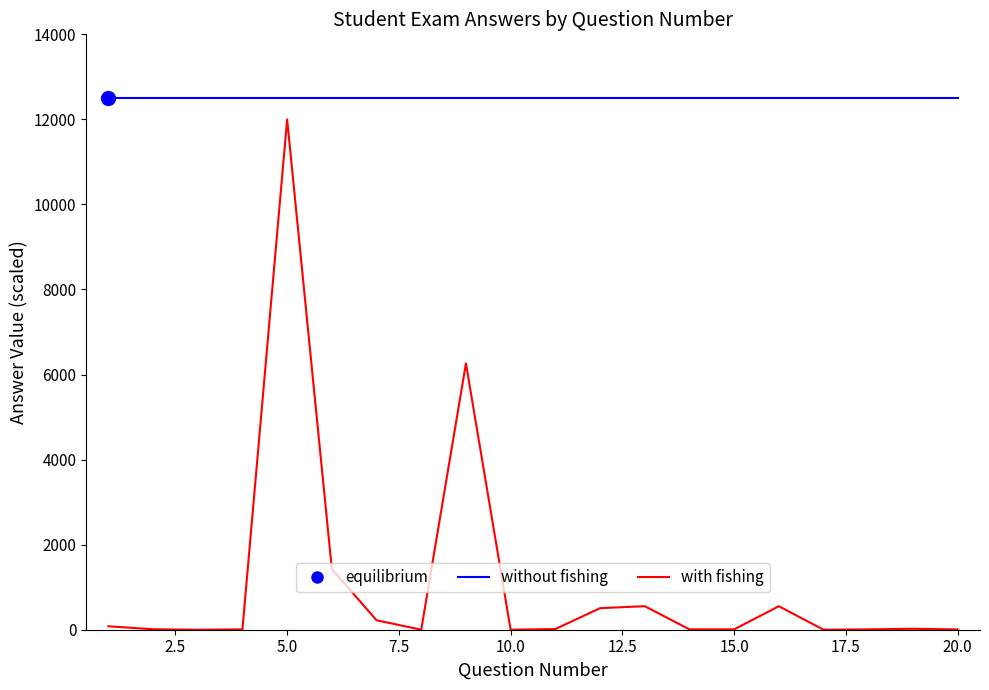

How many lines are shown in the chart?

2